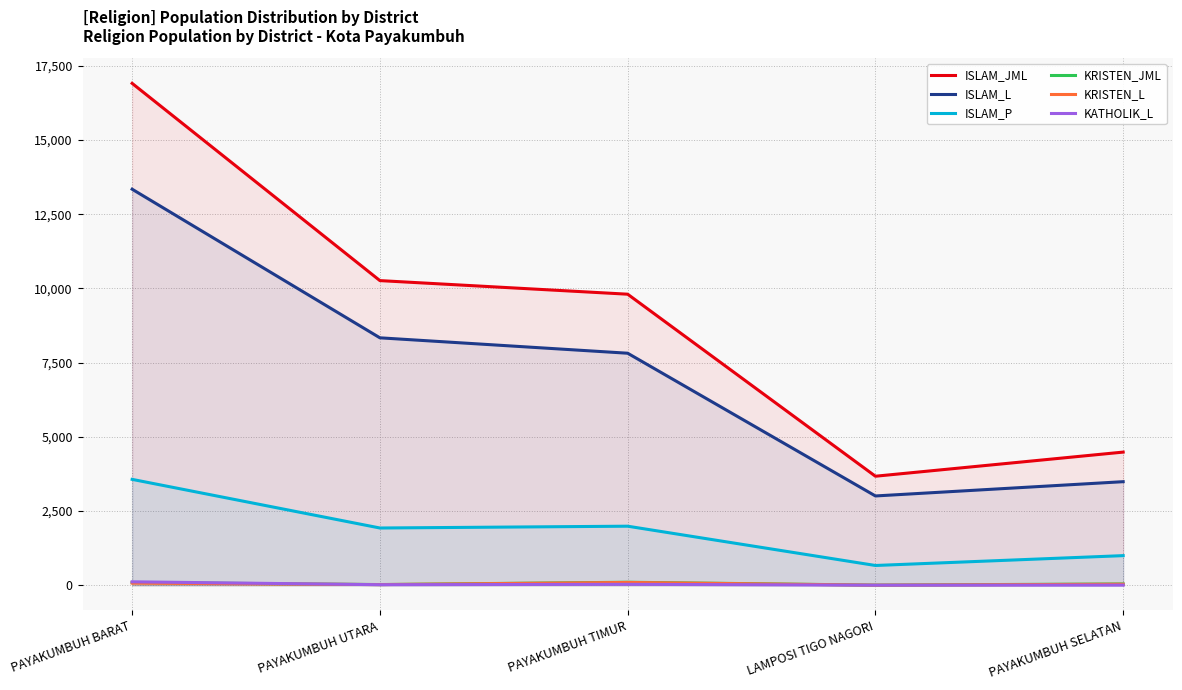

True or false: KRISTEN_L has a value of 48 at PAYAKUMBUH SELATAN.

False